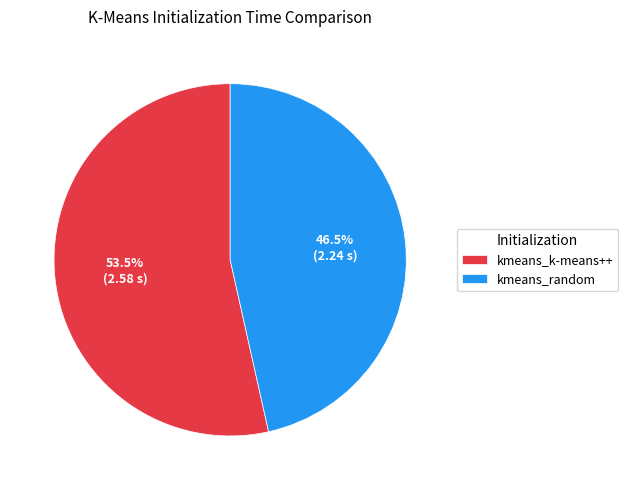

Which category has the biggest portion of the pie?

kmeans_k-means++